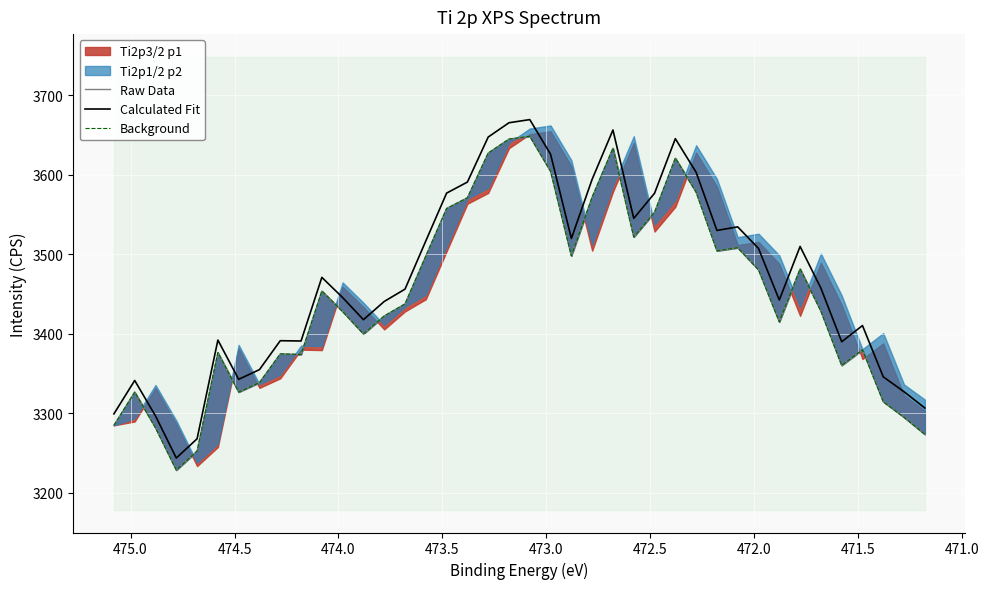

True or false: Background and Calculated Fit cross at least once.

False